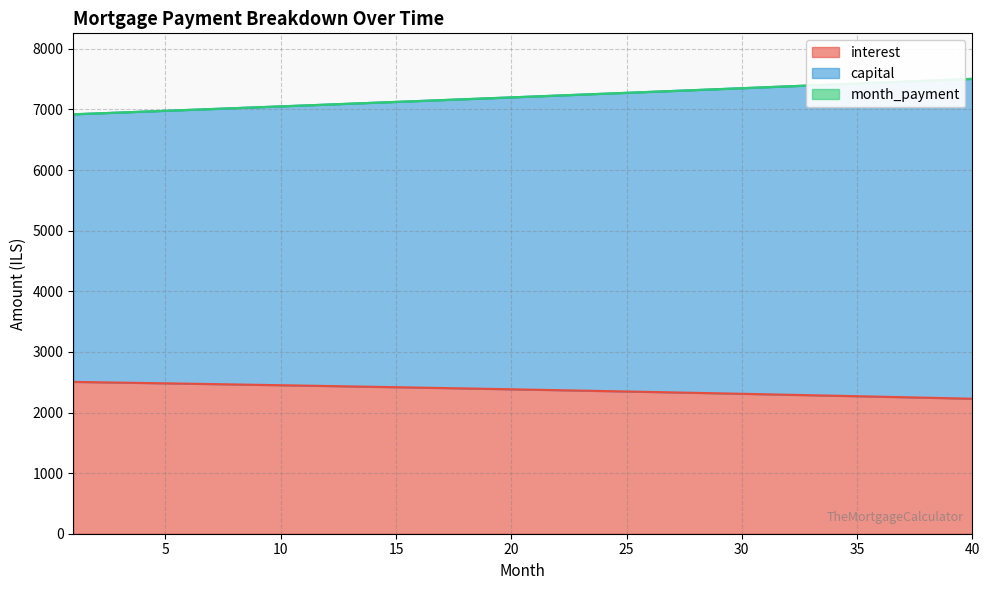

Does the chart display data point markers on the line(s)?

No